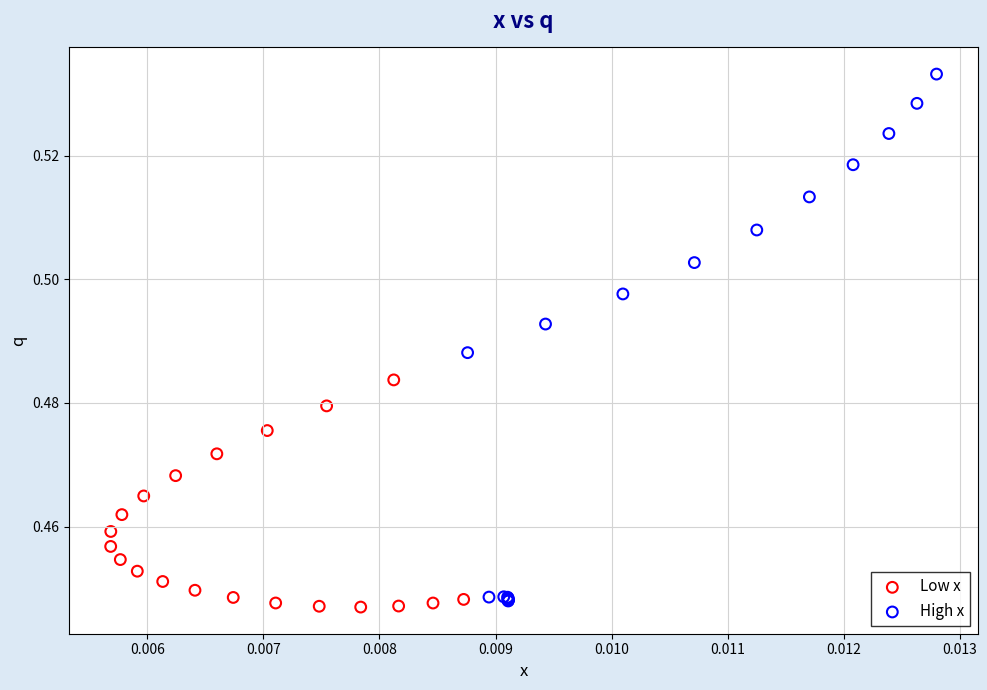

Which series has the largest Y range (max minus min)?

High x